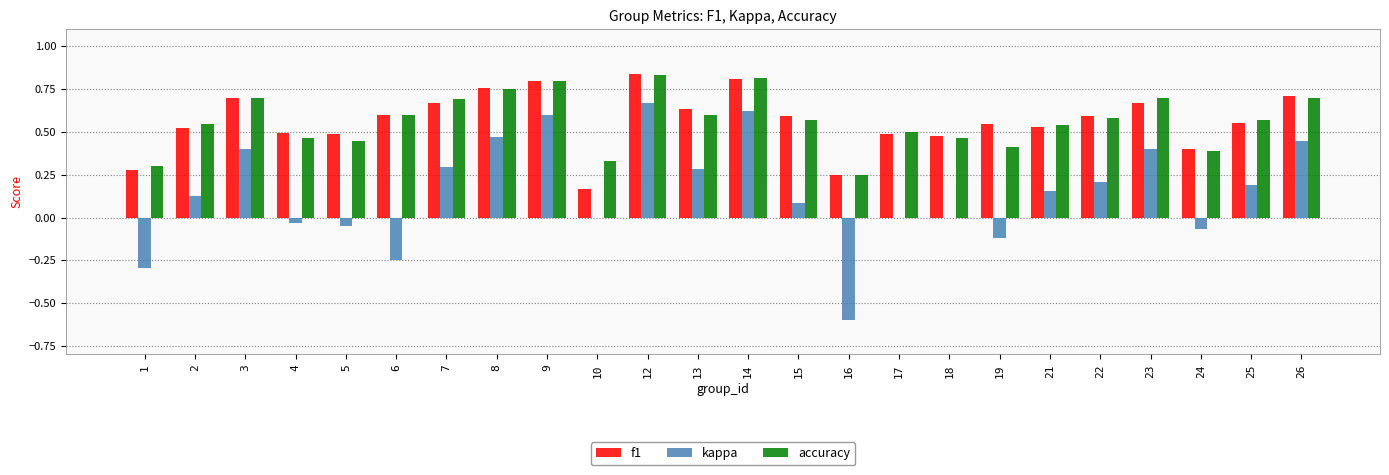

What are all the series names shown in the legend?

f1, kappa, accuracy